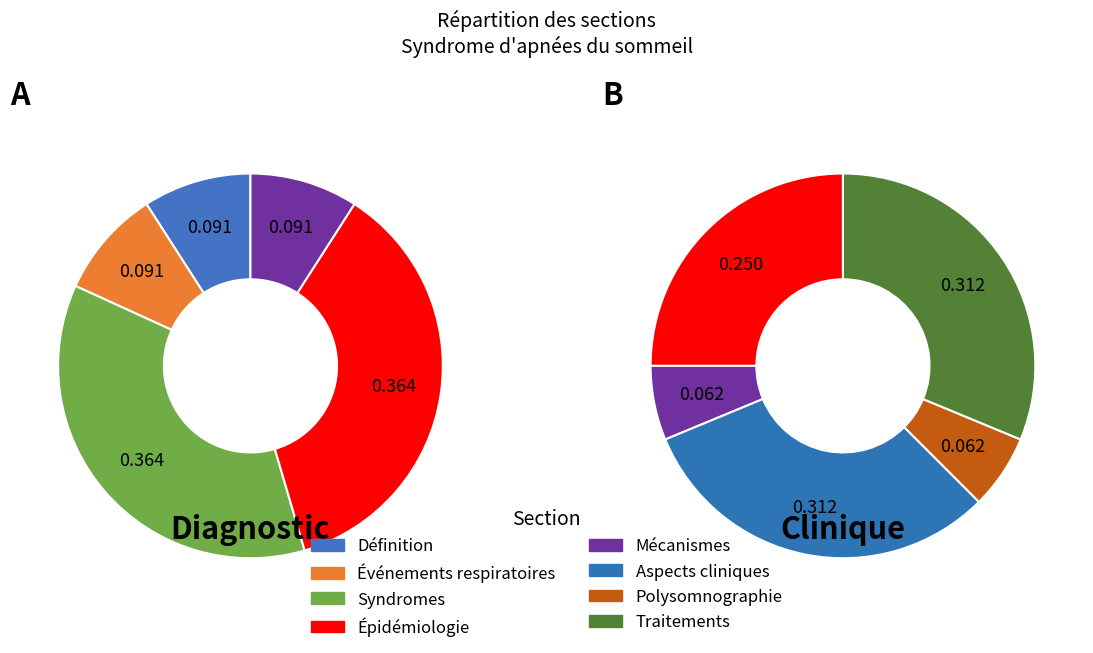

Which slice is the largest?

Aspects cliniques